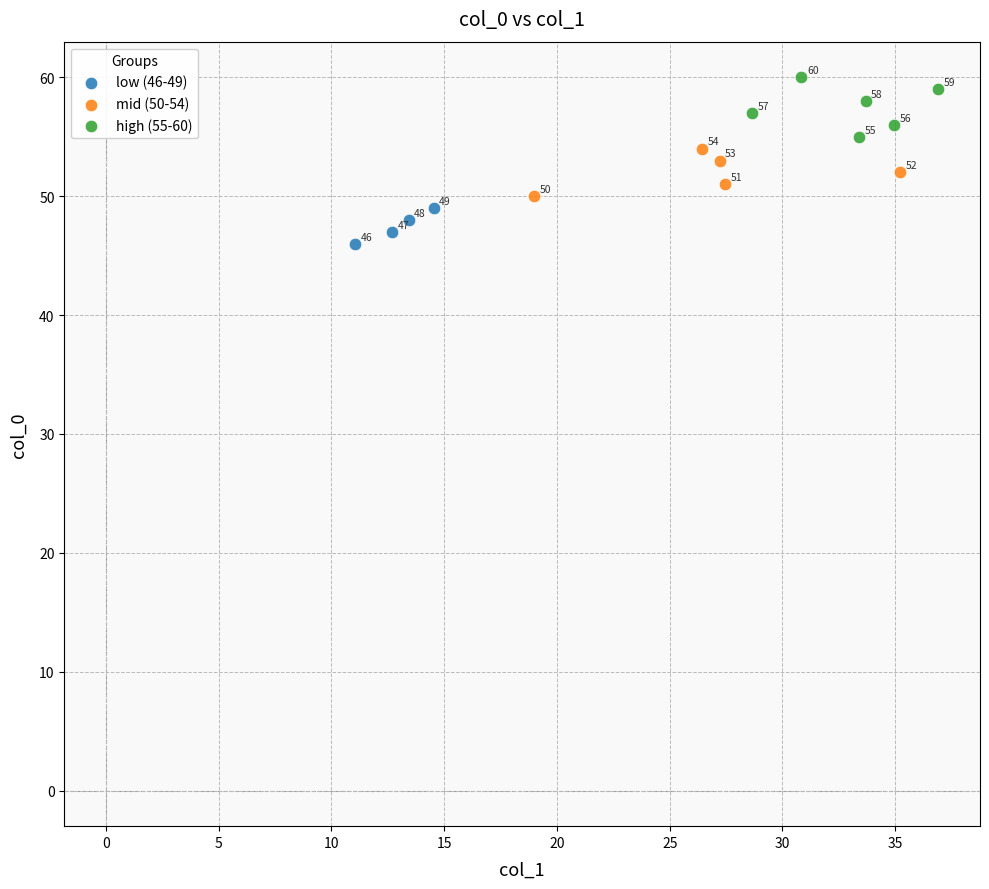

Which series contains the lowest Y value?

low (46-49)